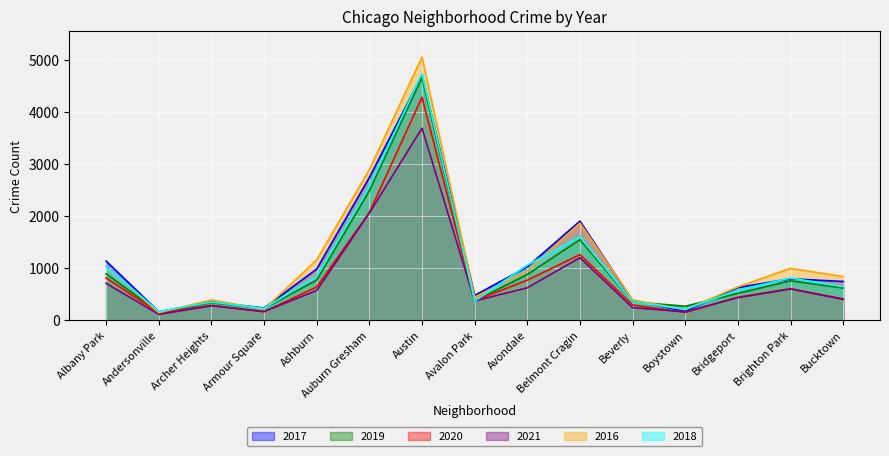

Which series has the largest range (max minus min)?

2016